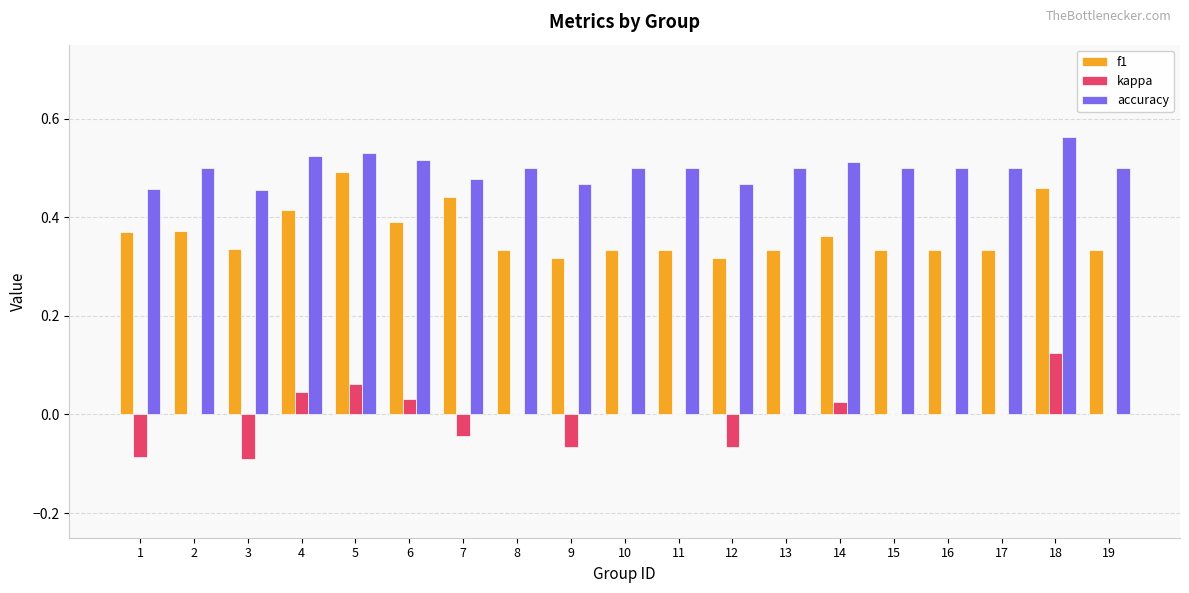

Which category has the highest value across all series?

18